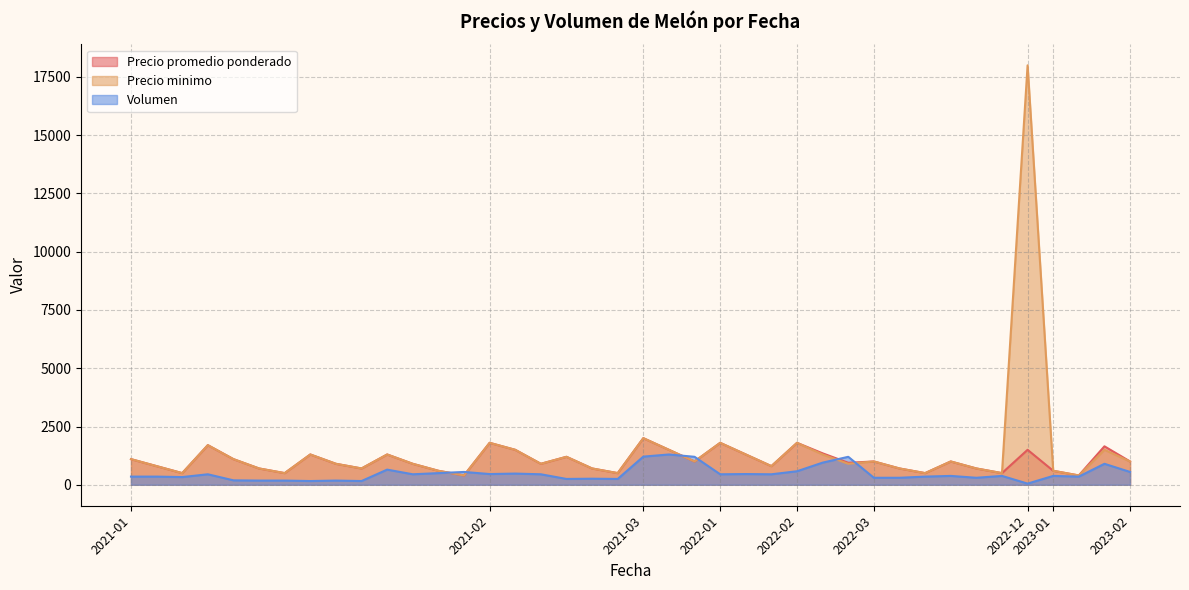

True or false: Precio minimo and Precio promedio ponderado cross at least once.

False